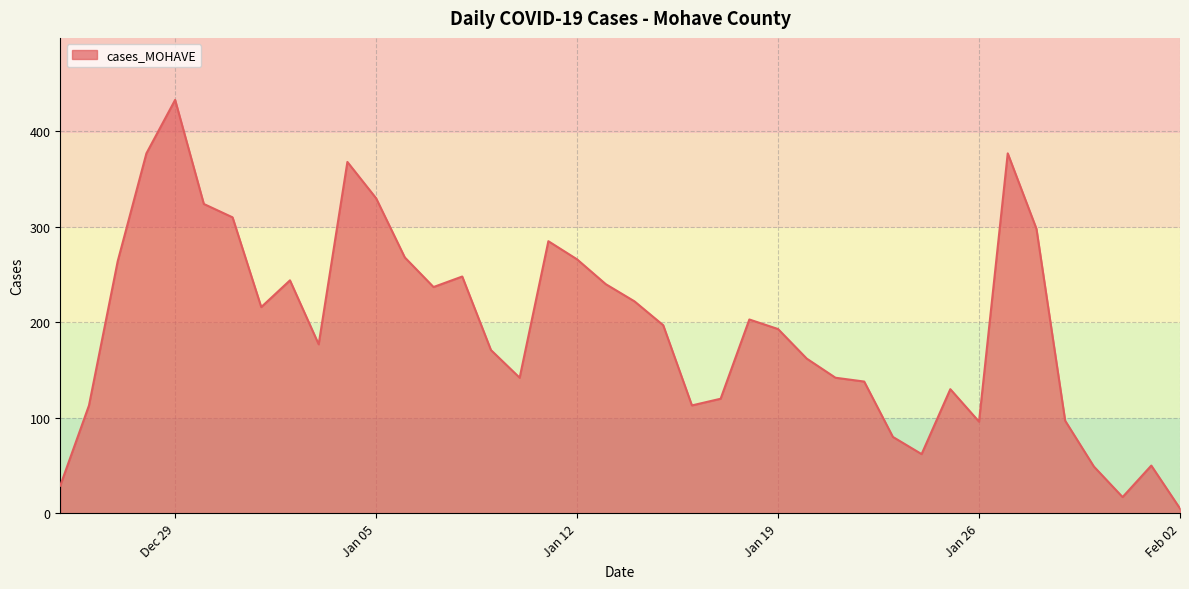

What is the greatest value displayed?

433